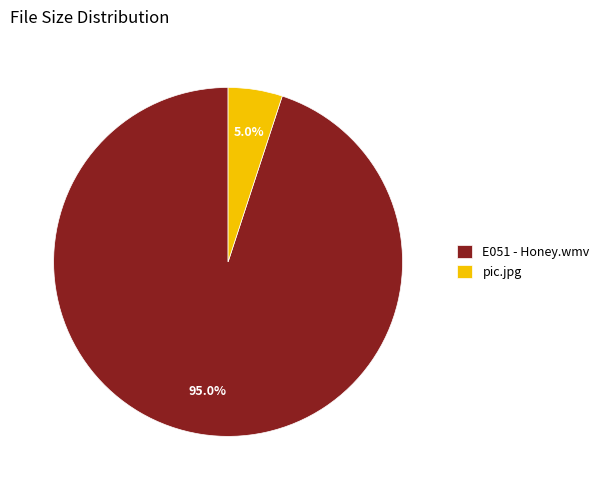

Which category accounts for the majority?

E051 - Honey.wmv